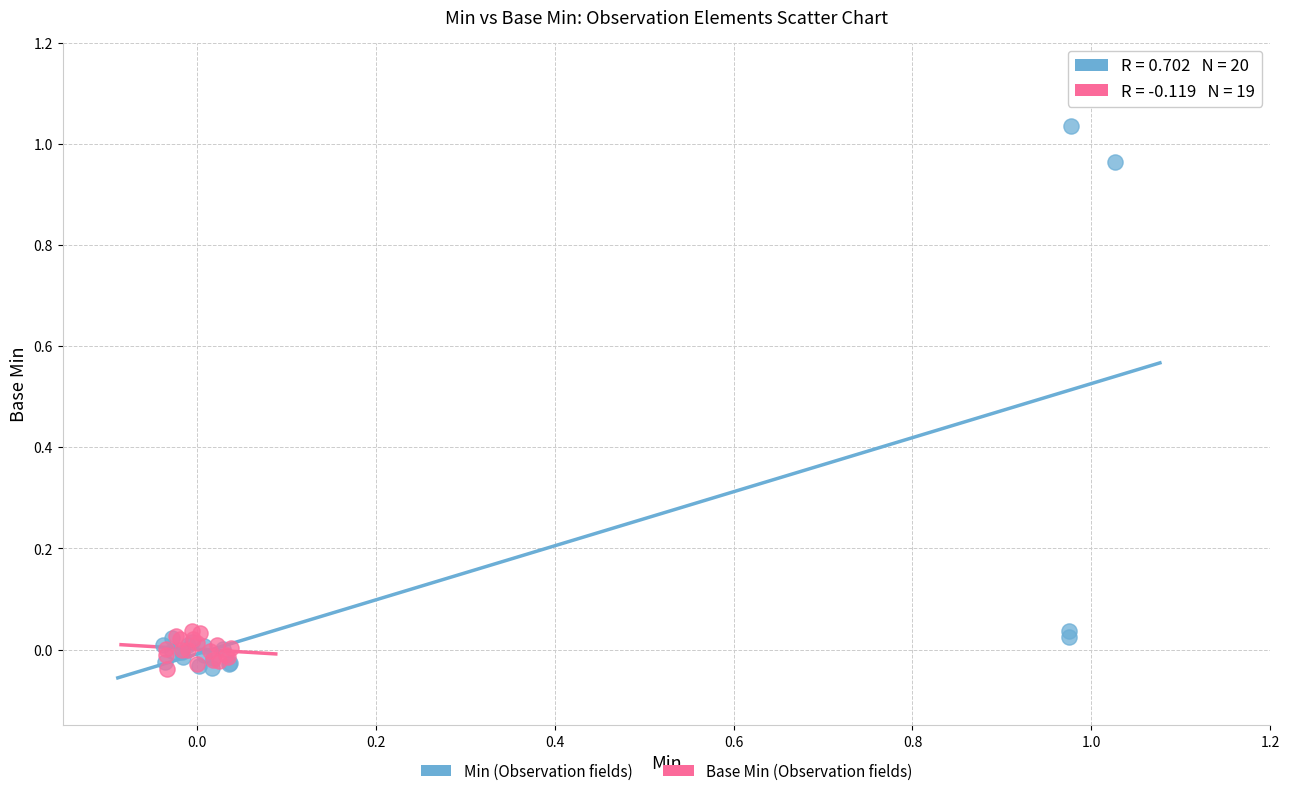

Which series reaches the maximum Y coordinate?

Min (Observation fields)